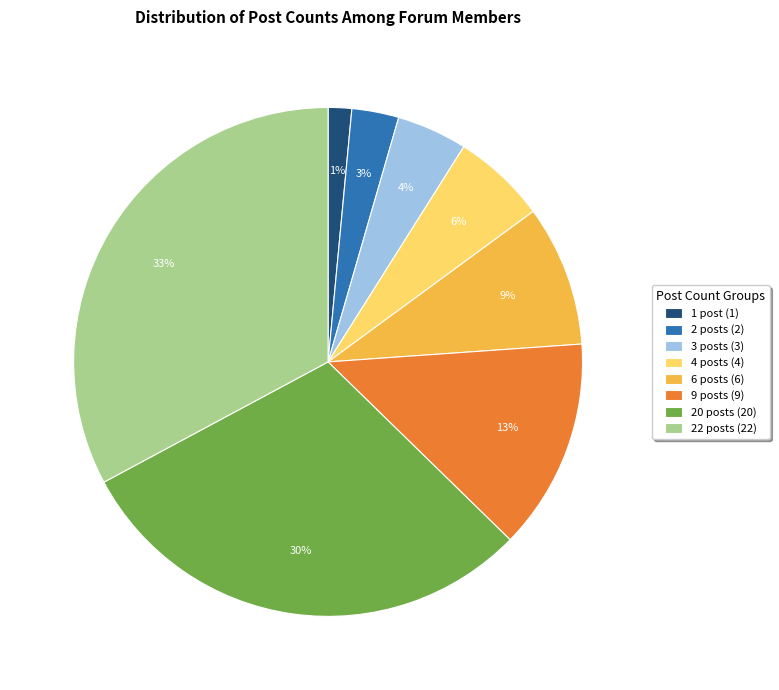

Which has a higher value, 6 posts (6) or 2 posts (2)?

6 posts (6)